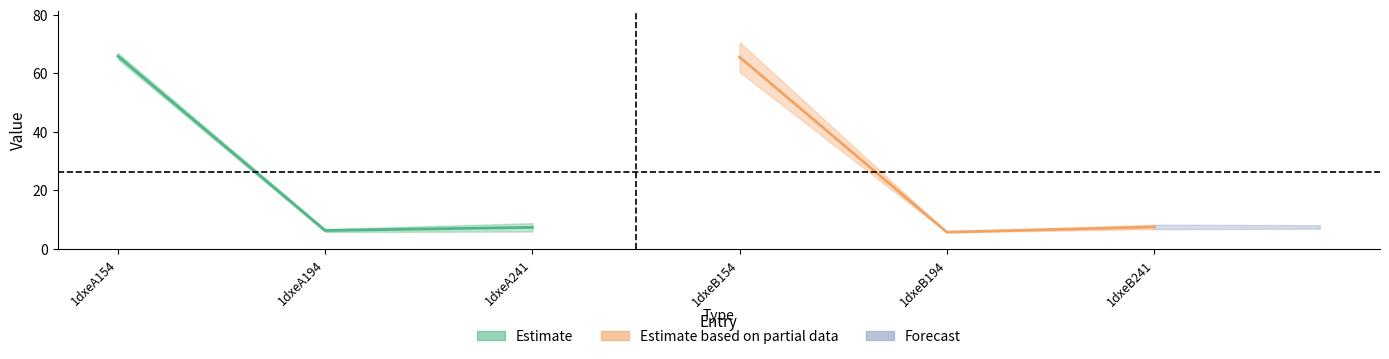

Does the chart display data point markers on the line(s)?

No